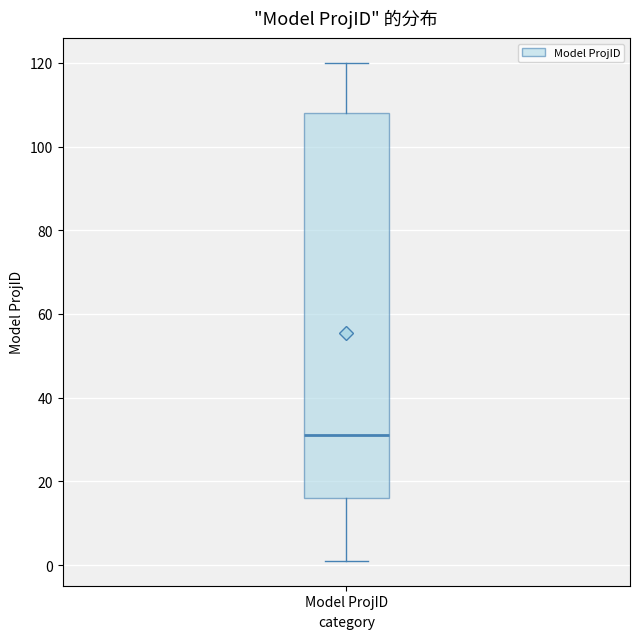

Read this box plot against the y-axis: the position of the median line, the range covered by the box, and the ends of both whiskers. The values are not printed on the chart, so give them approximately, as read against the axis.

median 32, box 16 to 108, whiskers 2 to 120